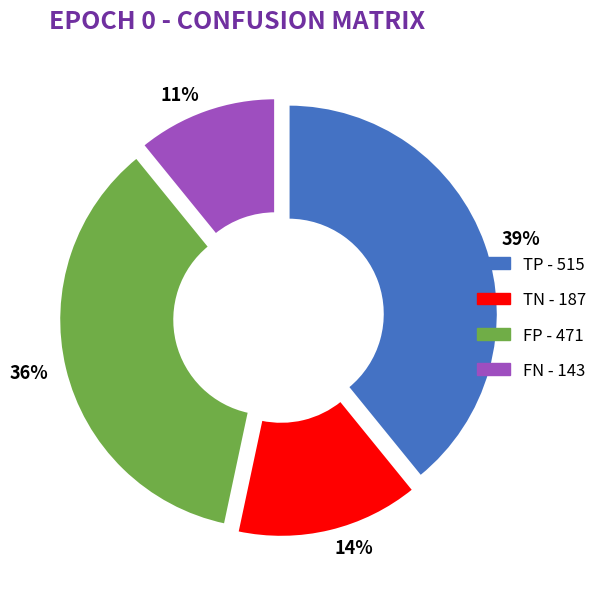

Is there a majority slice in this chart?

No